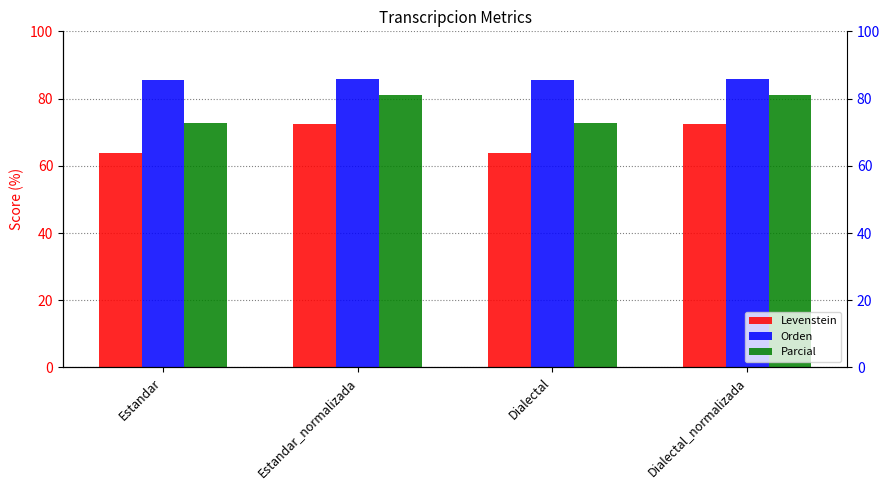

At which label is Levenstein closest to 68?

Estandar